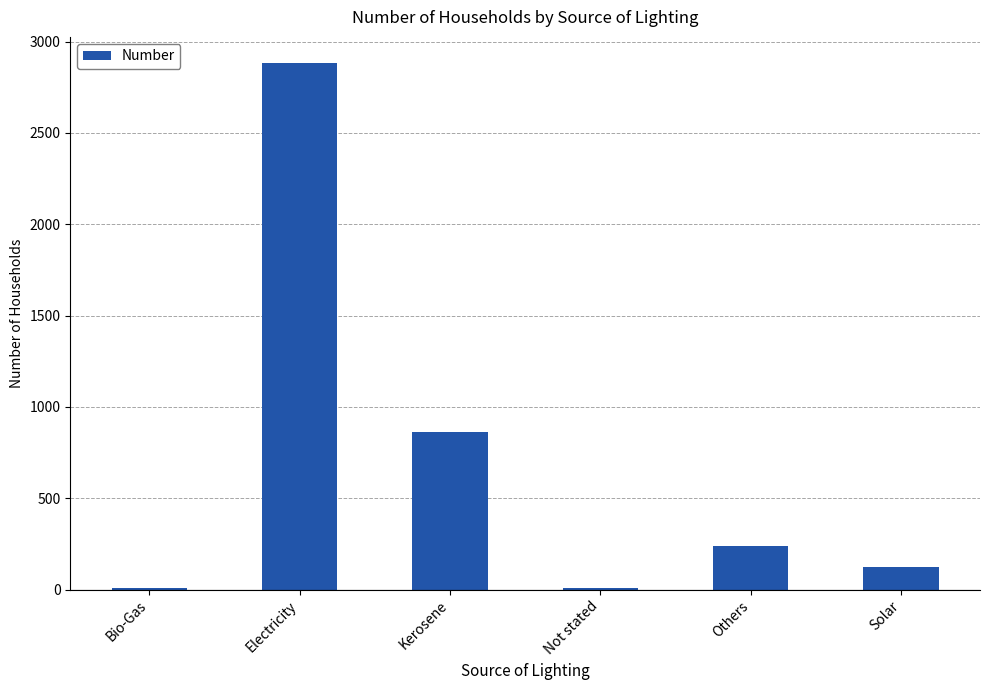

The value at Electricity is 2882. True or false?

True